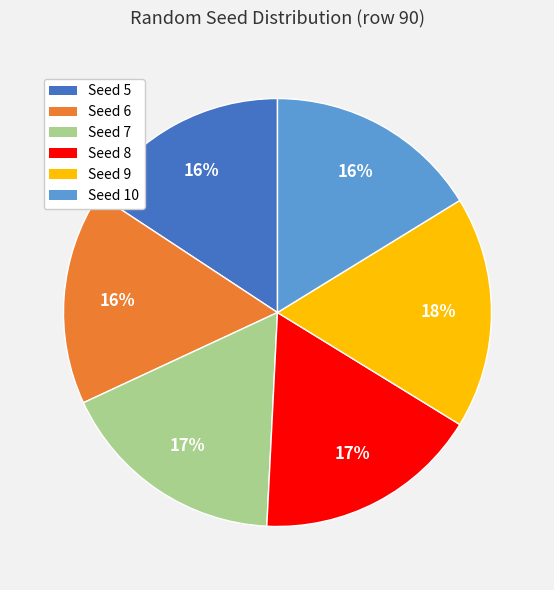

To the nearest percent, what is the average slice percentage?

17%